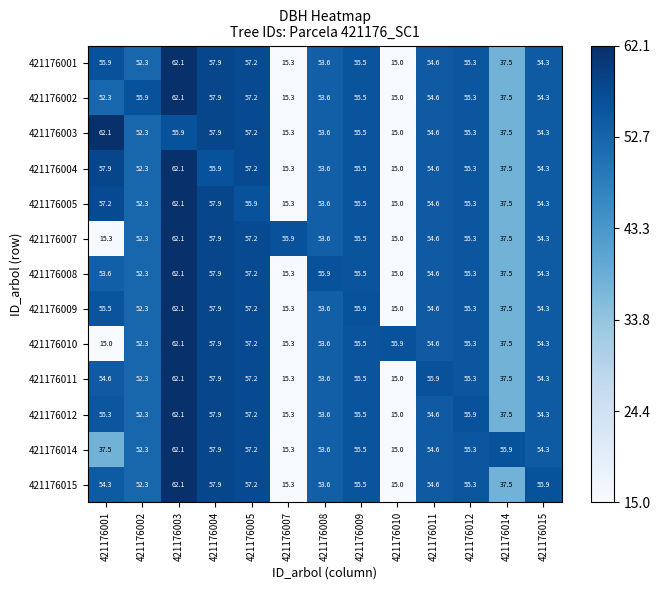

How many categories are shown in the chart?

13